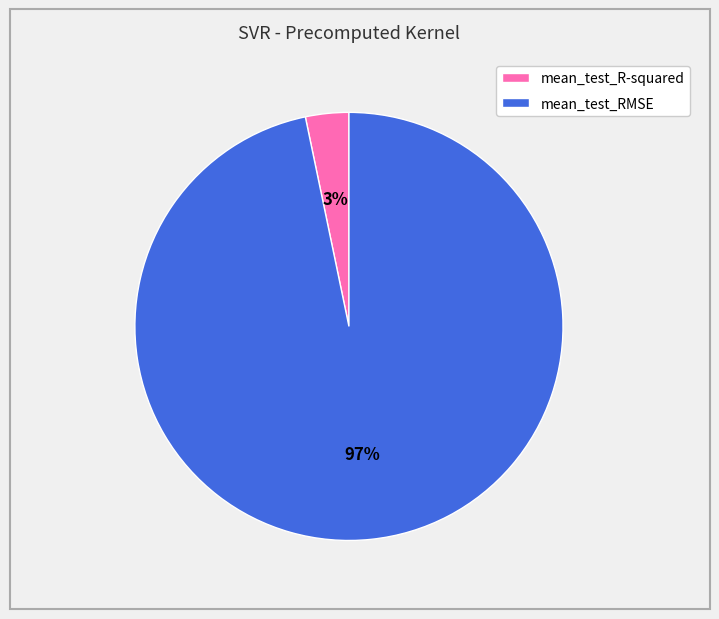

Rank the categories by value from highest to lowest.

mean_test_RMSE, mean_test_R-squared